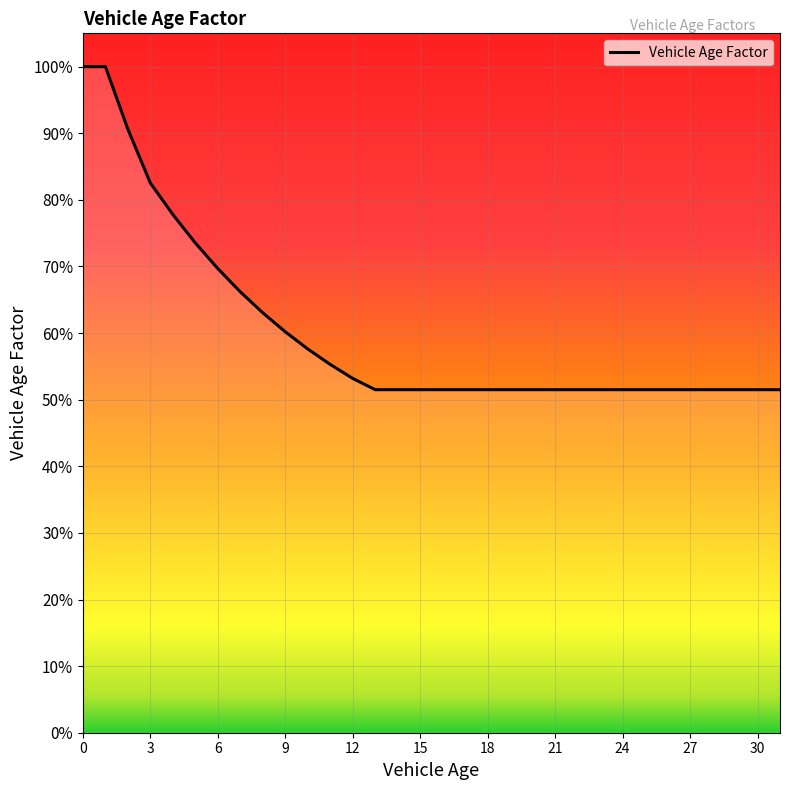

Does the chart have visible grid lines?

Yes